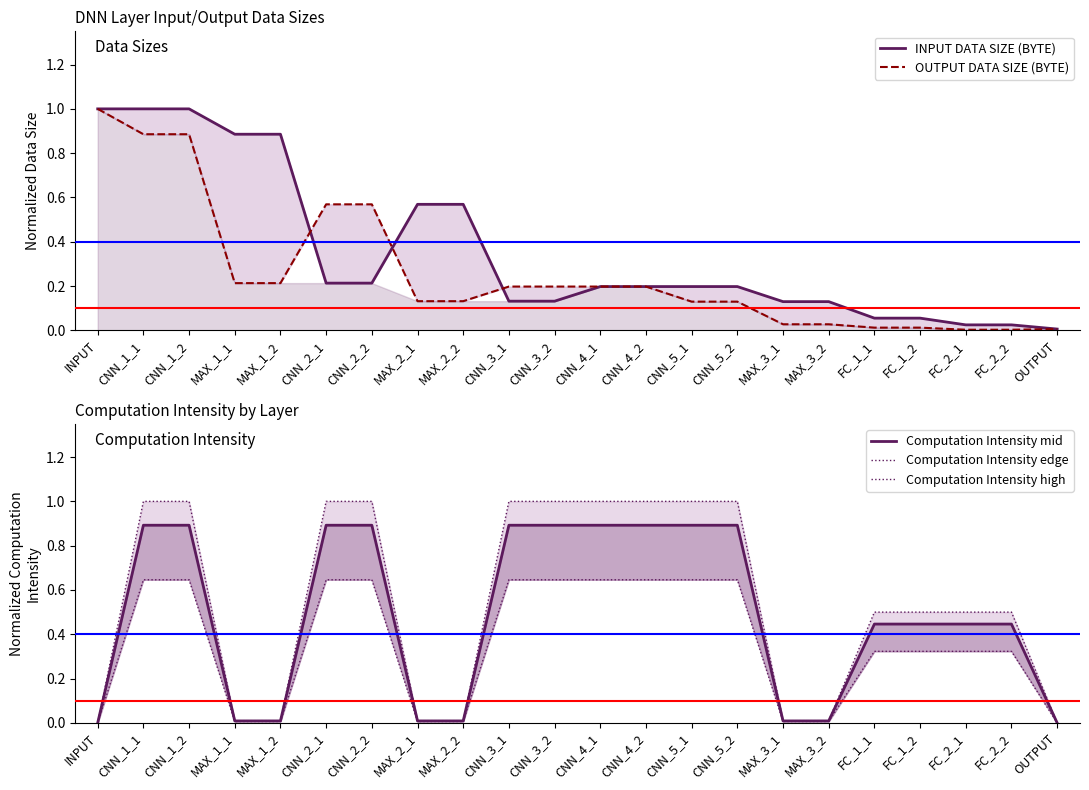

How many categories are shown in the chart?

22